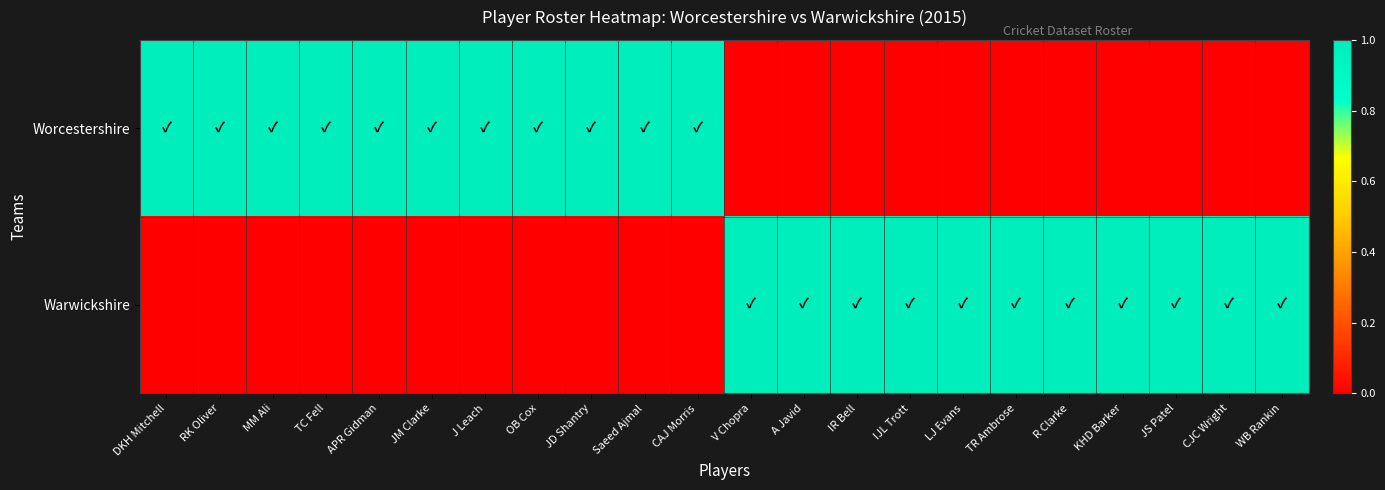

Between CAJ Morris and IR Bell, which series saw the biggest shift?

Worcestershire